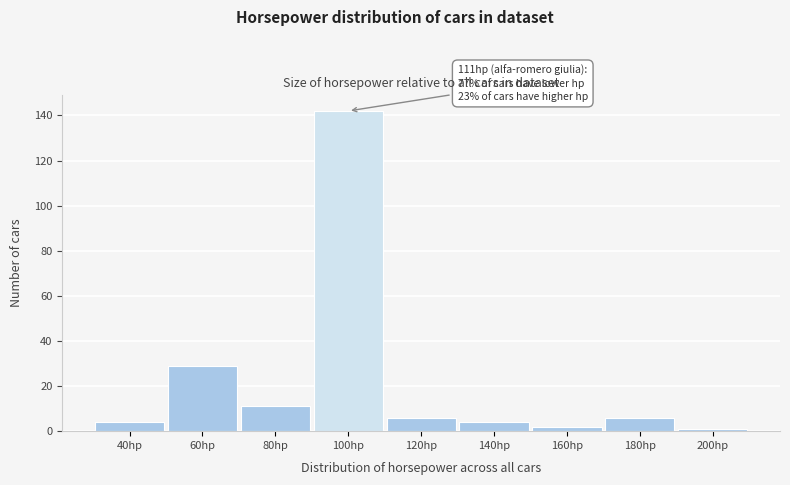

Reading left to right, extract all data points from this chart.

40hp=4	60hp=29	80hp=11	100hp=142	120hp=6	140hp=4	160hp=2	180hp=6	200hp=1